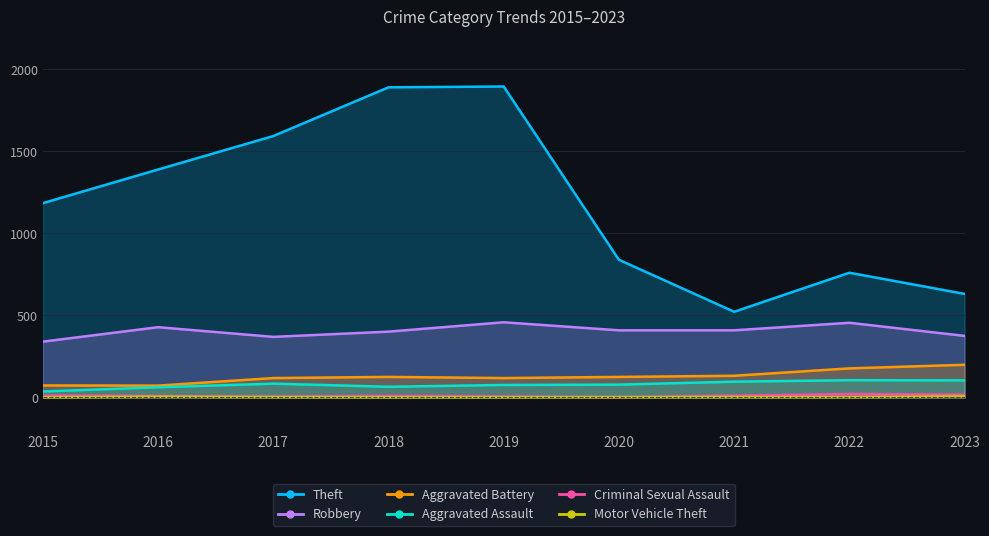

How many series are shown in this chart?

6